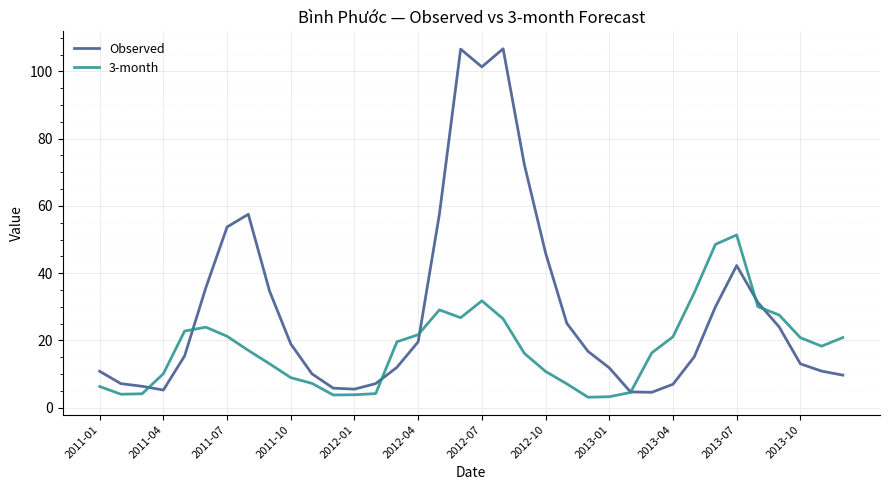

What is the maximum value for Observed?

106.7